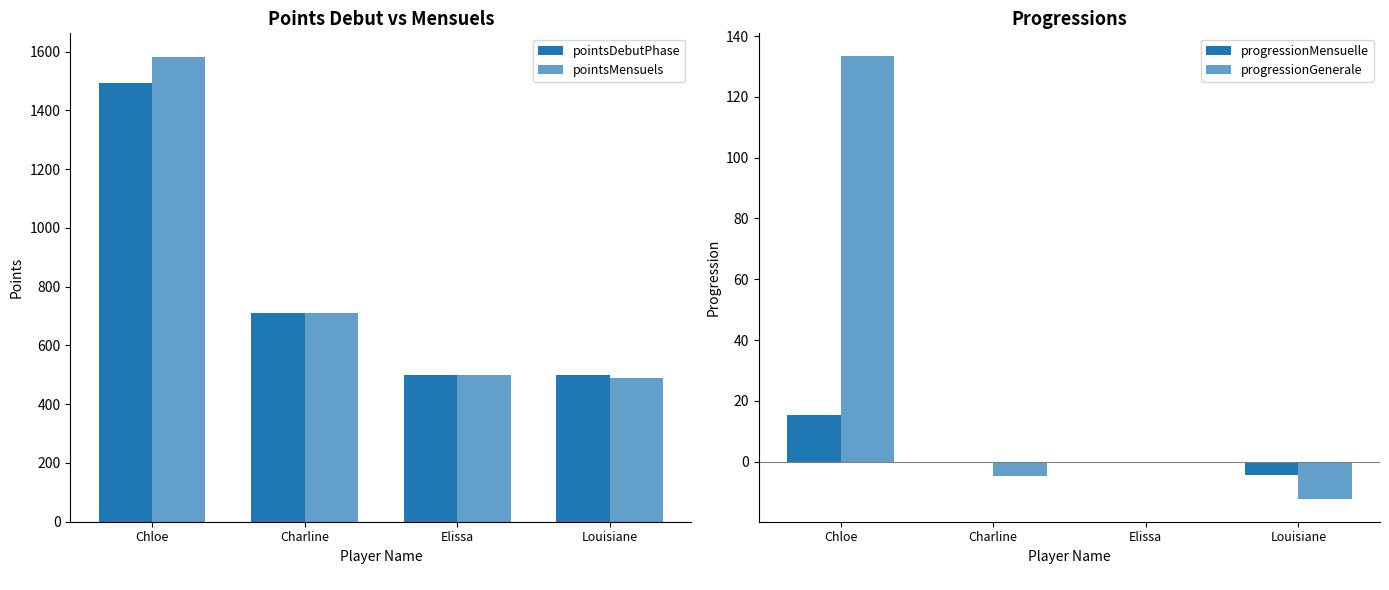

What is the spread (max minus min) of values at Elissa?

500.0